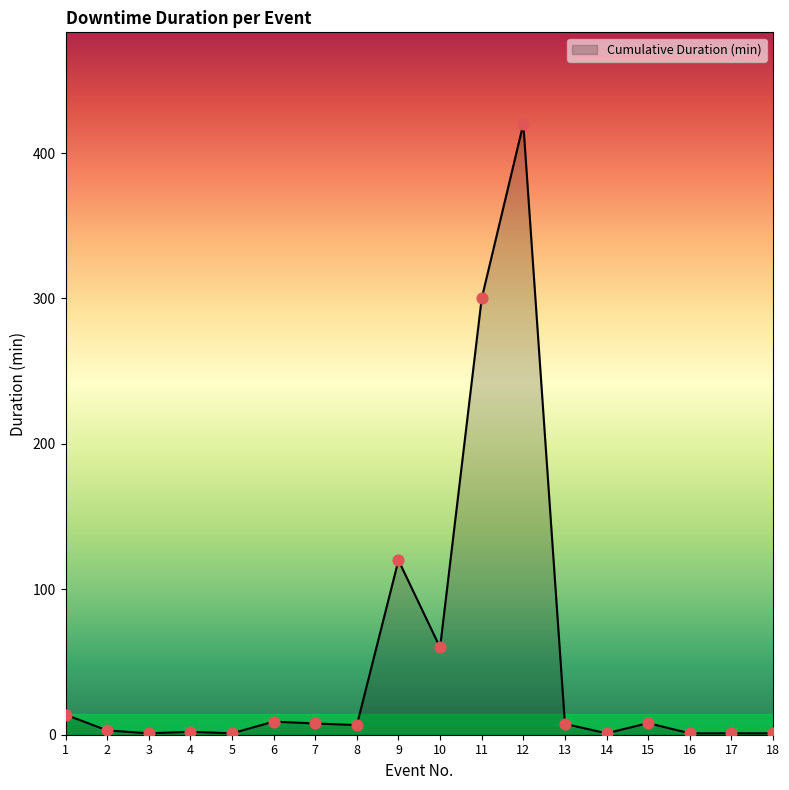

The chart shows a value of 60.0 at 10. True or false?

True